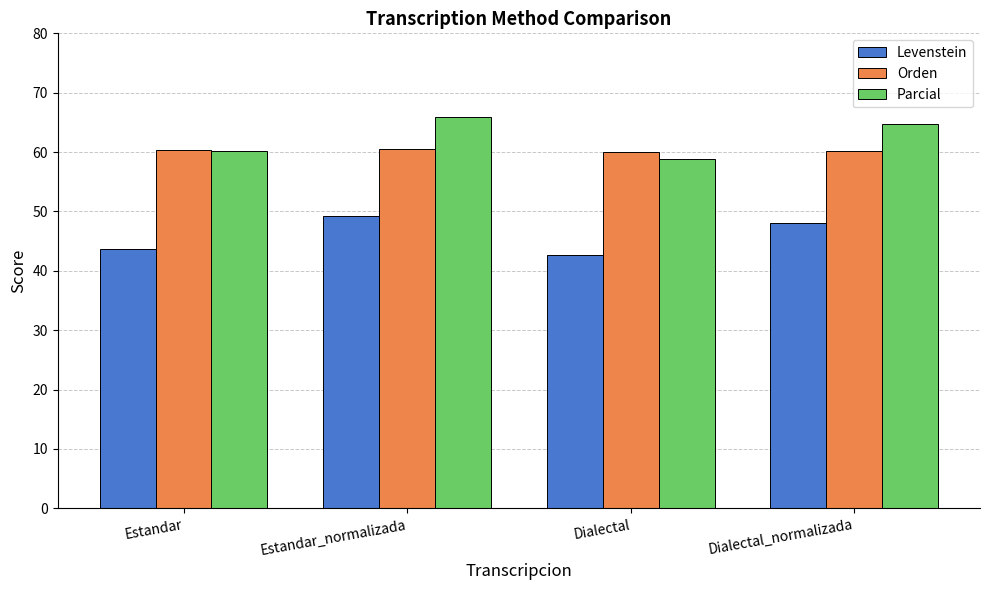

What position from the left is Dialectal_normalizada?

4